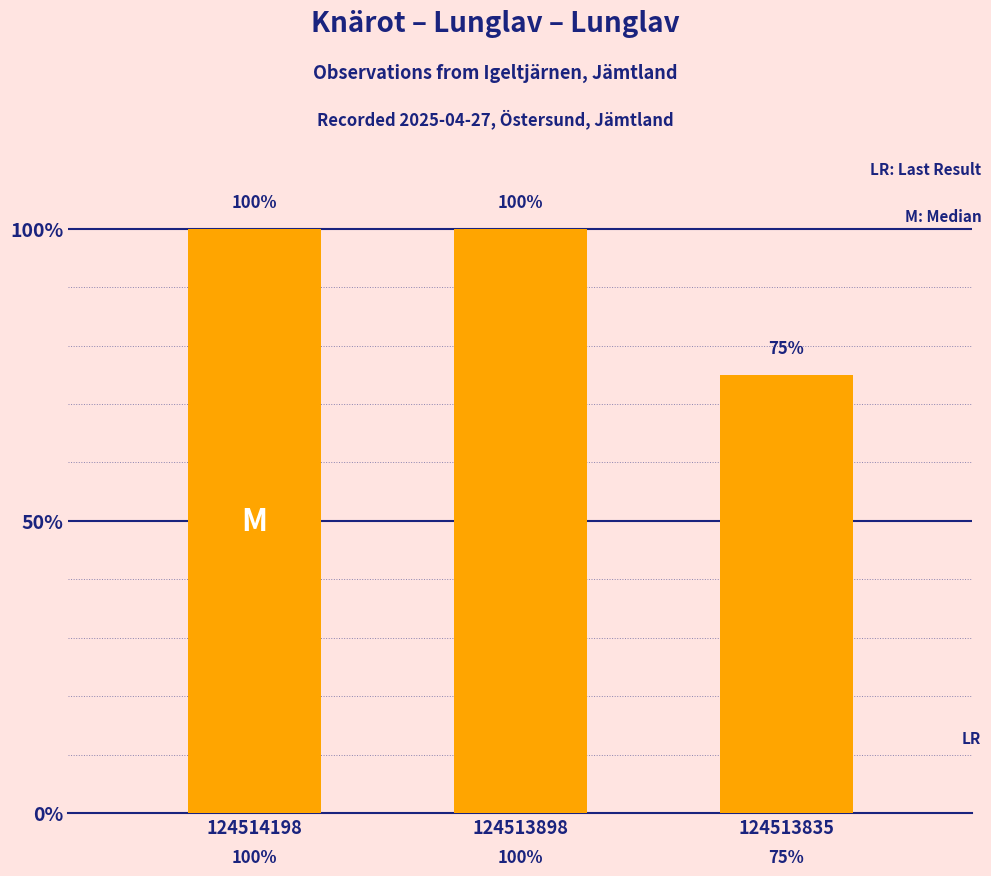

Are the bars horizontal?

No